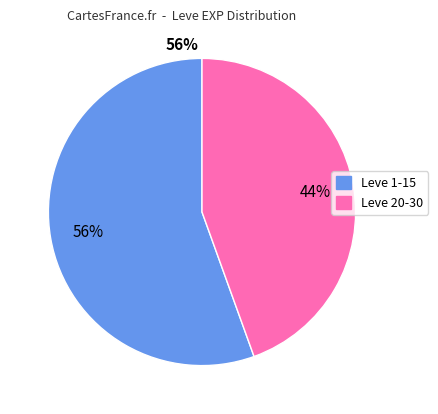

Is there a majority slice in this chart?

Yes